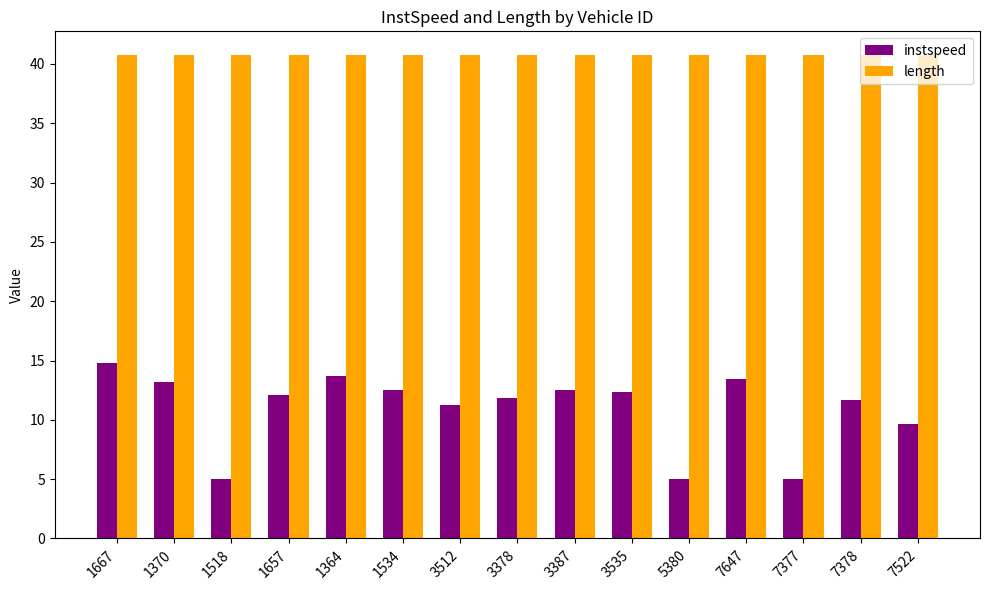

The value of instspeed at 3512 is 2.8. True or false?

False